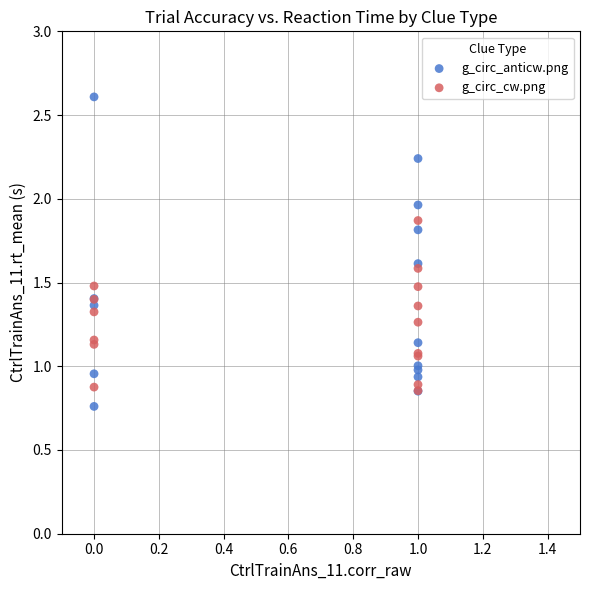

Which series has the widest spread of Y values?

g_circ_anticw.png